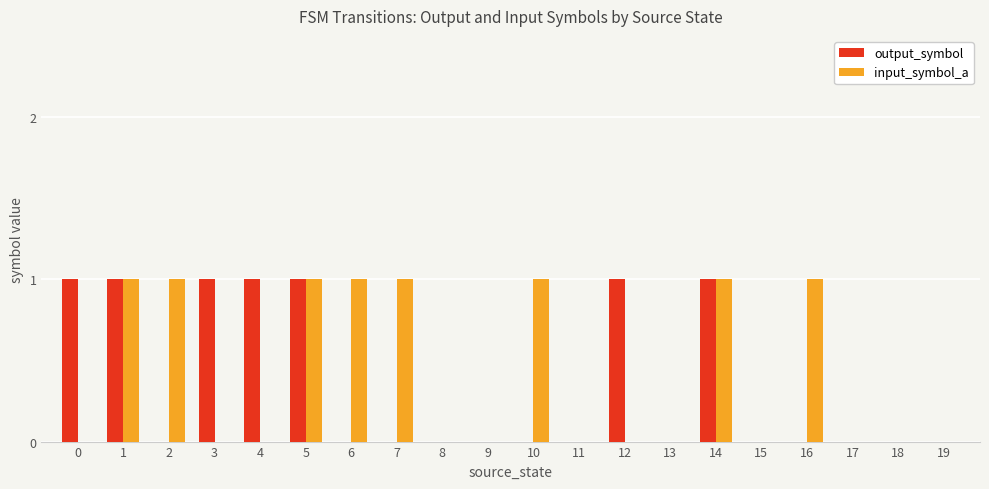

Is the value of output_symbol at 1 greater than the value of input_symbol_a at 19?

Yes